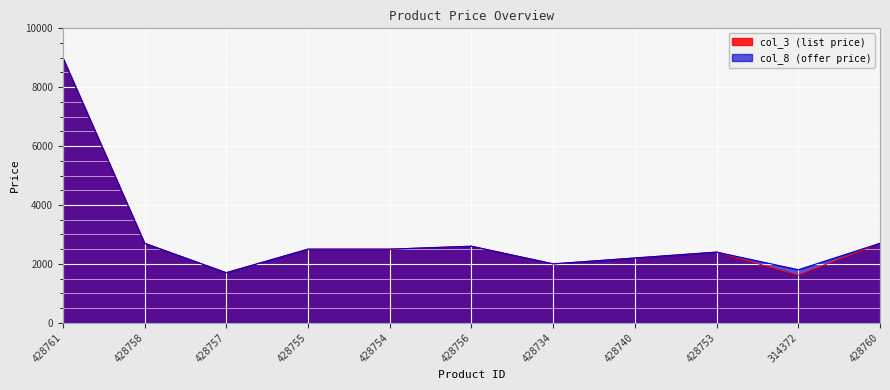

Does the chart display data point markers on the line(s)?

No